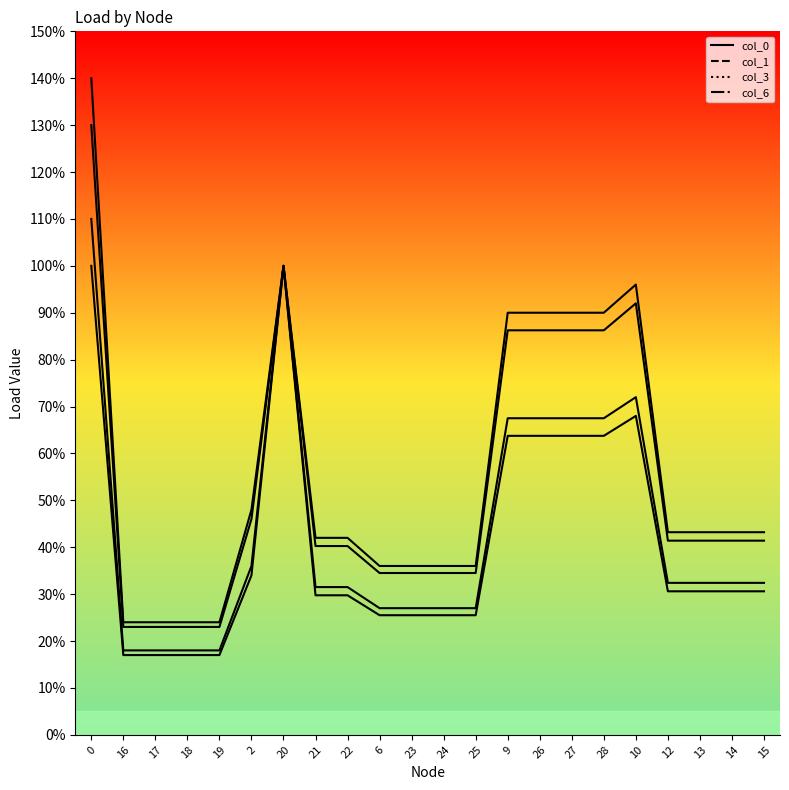

What is the minimum value shown in the chart?

0.2